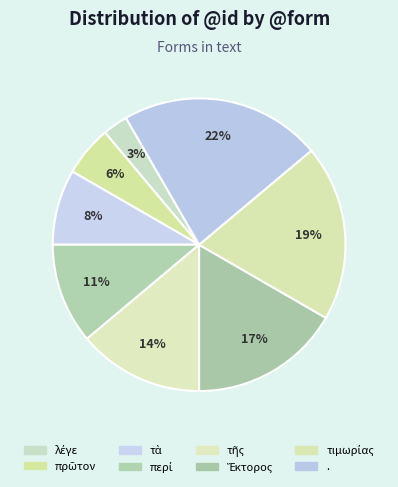

Is there any slice that represents more than half of the pie?

No